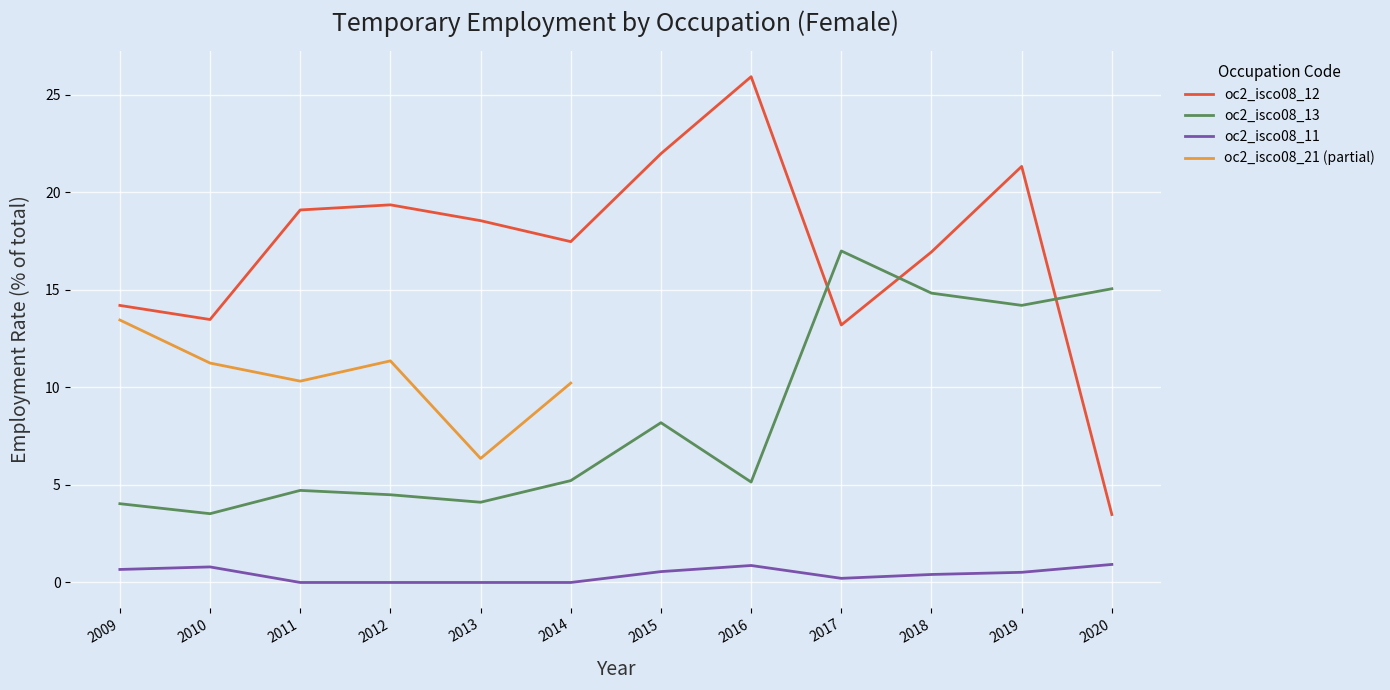

Which series changed the most between 2010 and 2013?

oc2_isco08_12